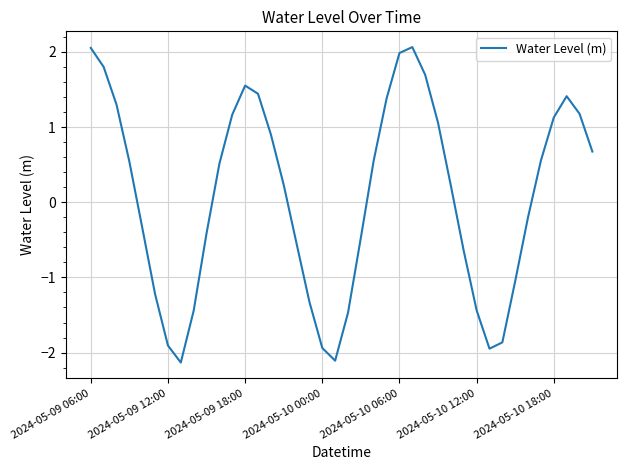

What is the smallest value displayed?

-2.1